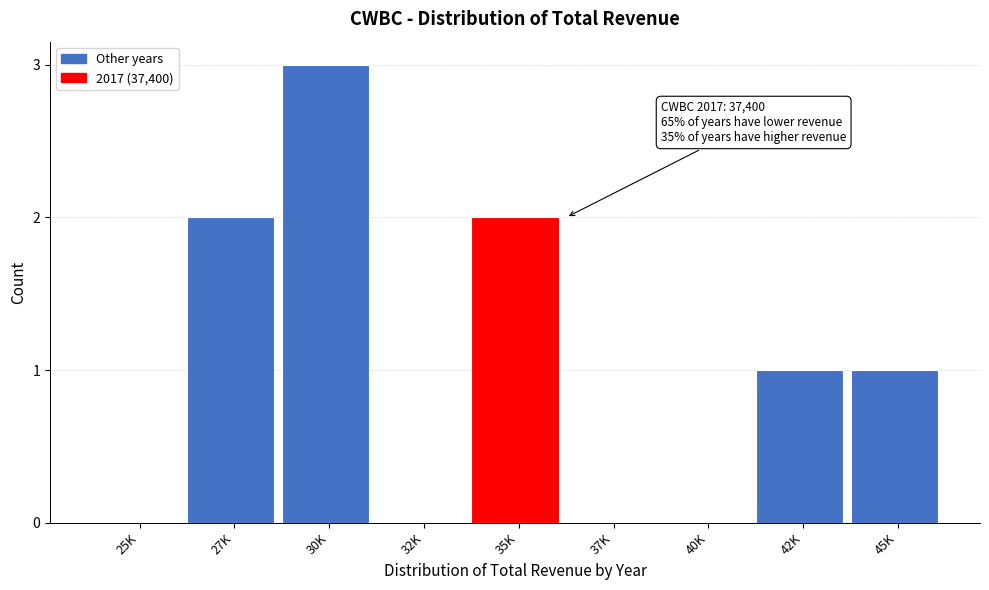

Reading right to left, transcribe all the data shown in this chart.

45K=1	42K=1	40K=0	37K=0	35K=2	32K=0	30K=3	27K=2	25K=0